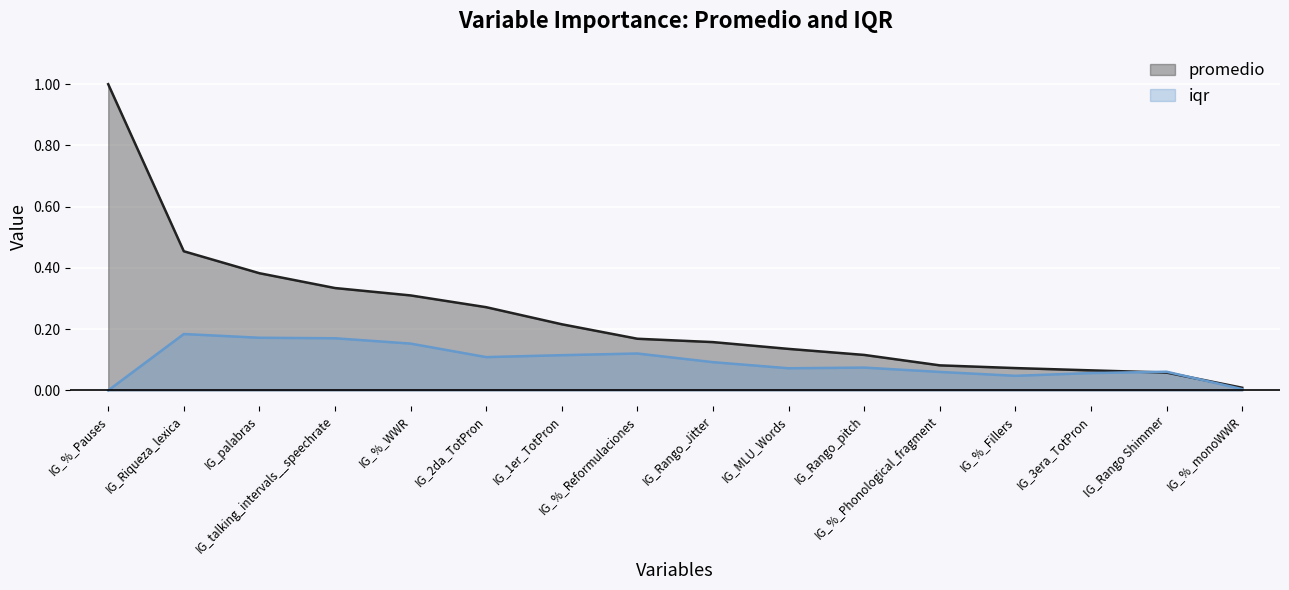

Which series changed the most between IG_Riqueza_lexica and IG_%_monoWWR?

promedio